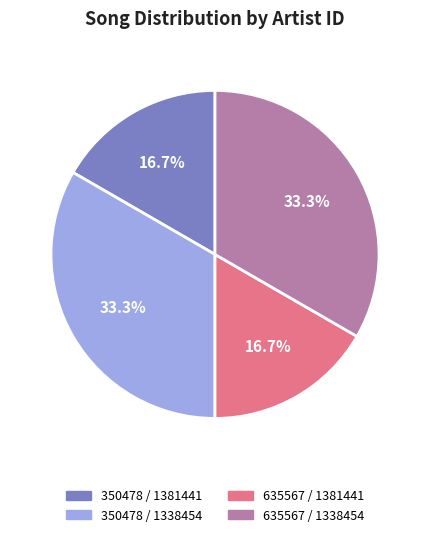

Does any single category account for the majority?

No